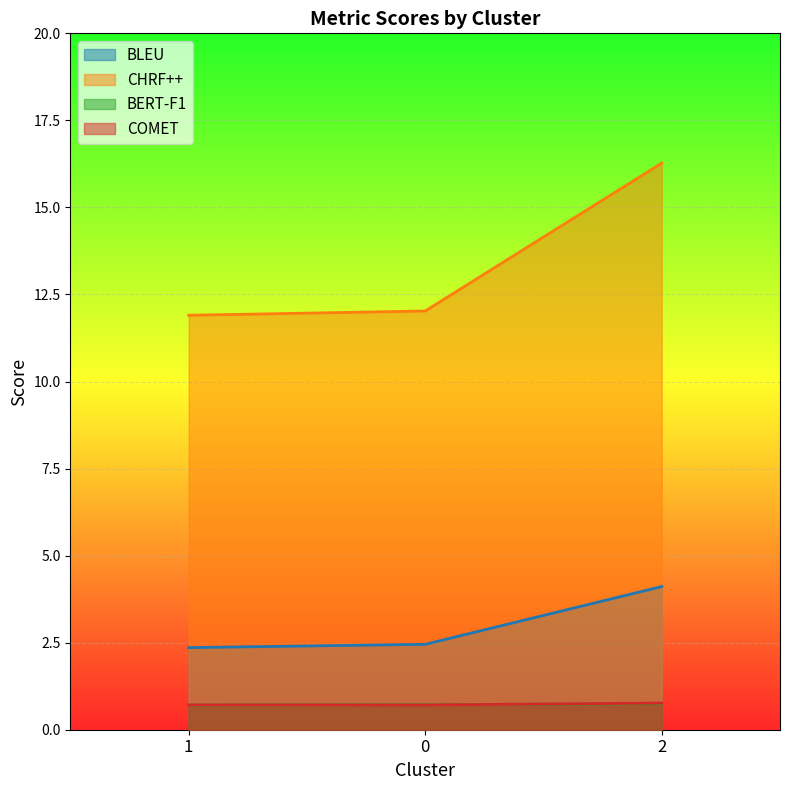

How many data points does each series have?

3